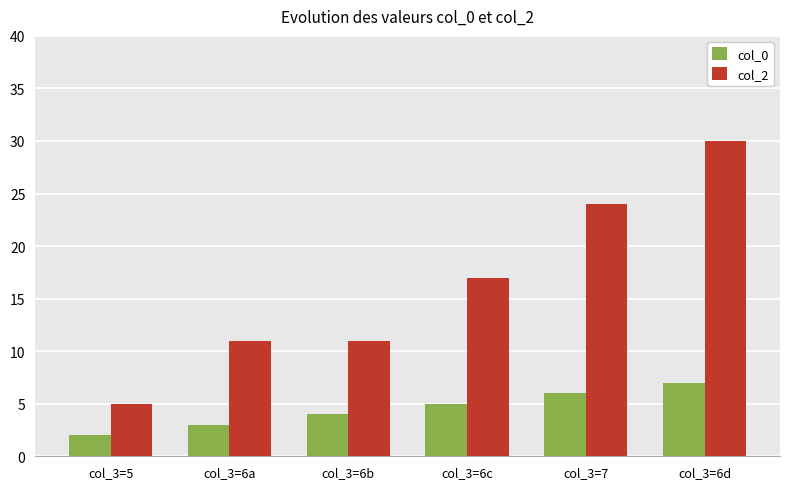

Are the bars grouped side by side (vs. stacked)?

Yes